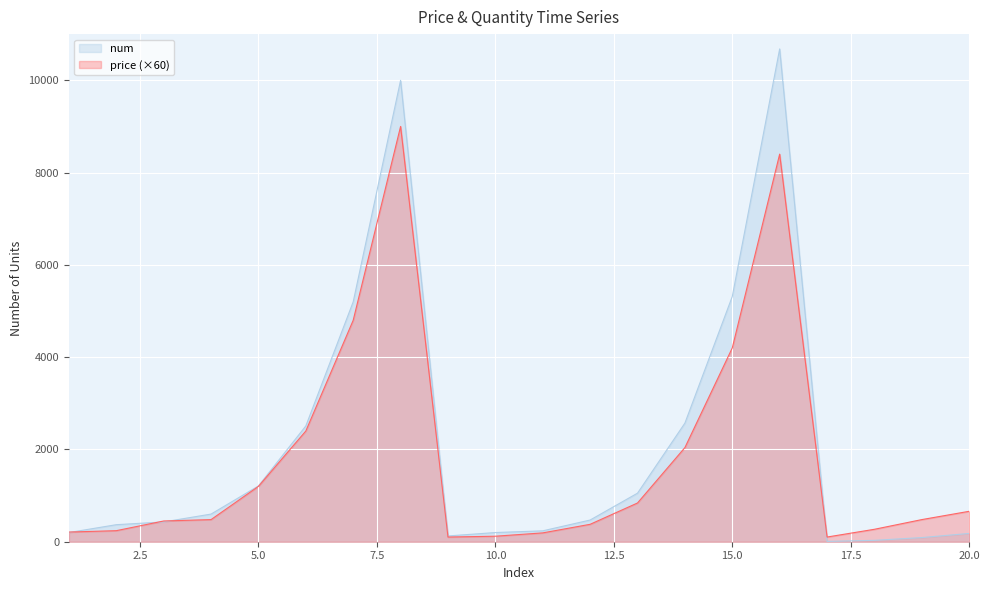

How many interior local peaks does the price series have?

2